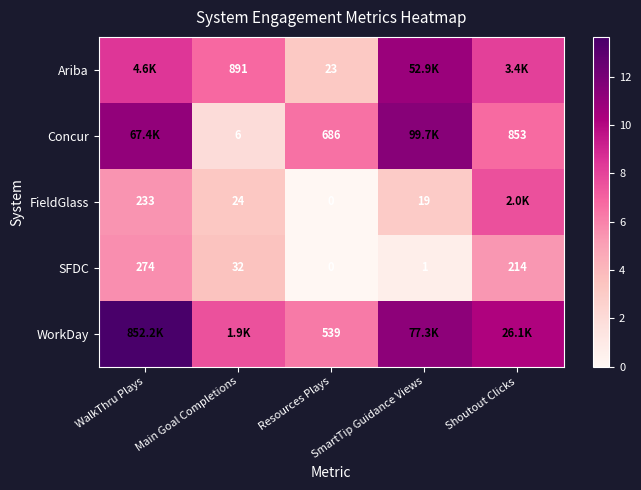

The value of Ariba at Resources Plays is 5.4. True or false?

False